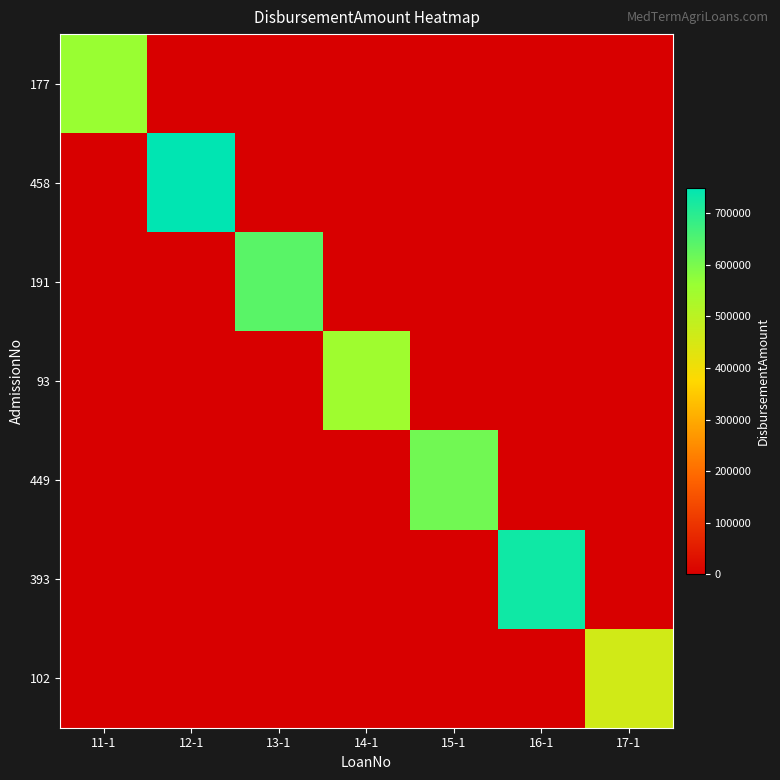

Which has a higher value, 16-1 or 13-1?

16-1